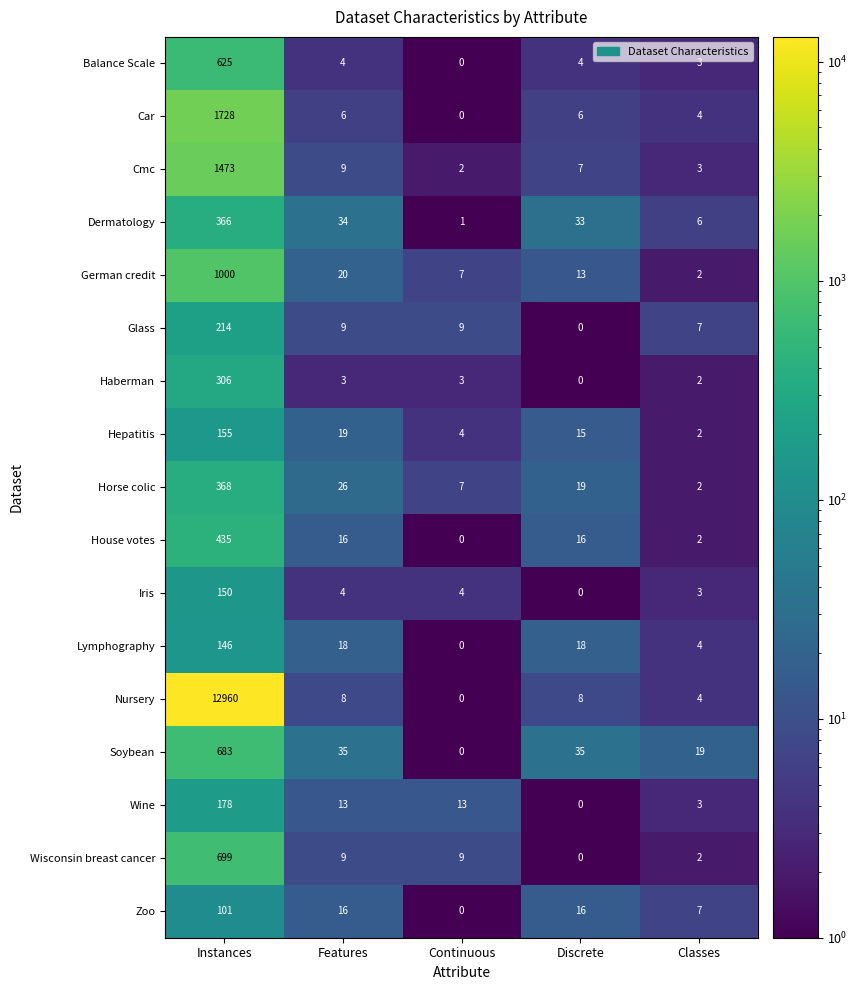

What value does the Horse colic series have at Discrete, to the nearest 10?

20